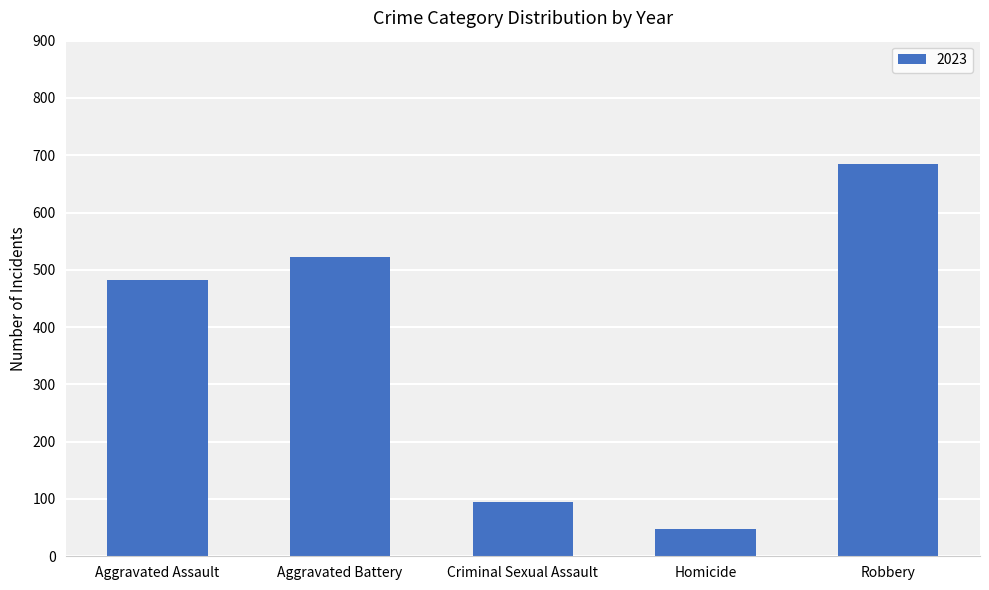

What is the value of the 3rd bar from the left?

94